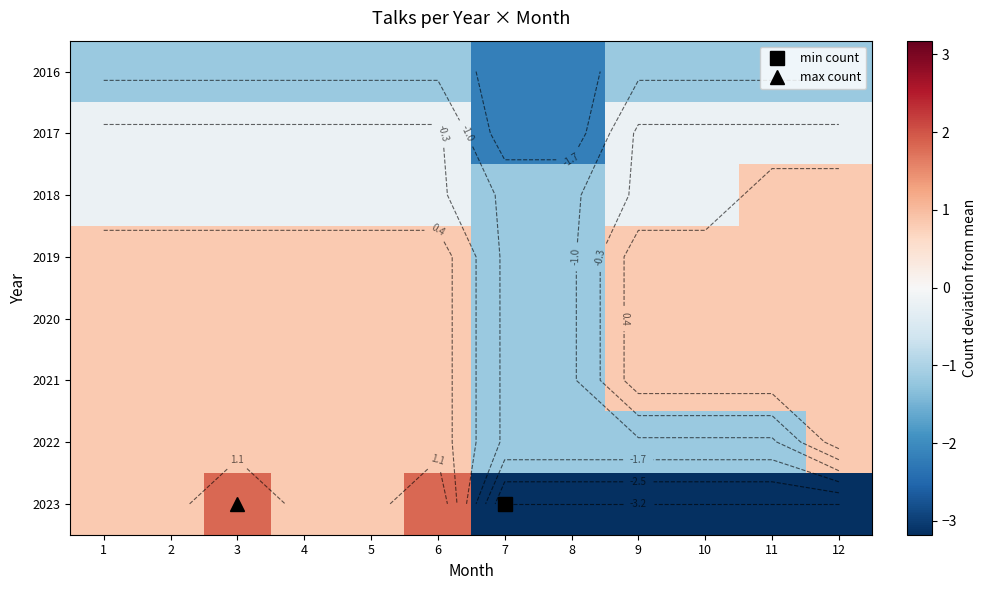

What is the maximum value shown in the chart?

1.8